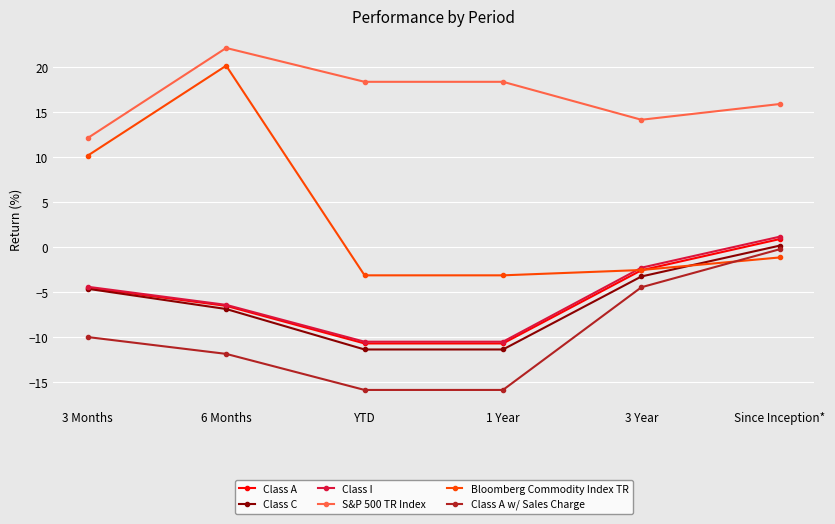

At which label does Class A first exceed -4?

3 Year